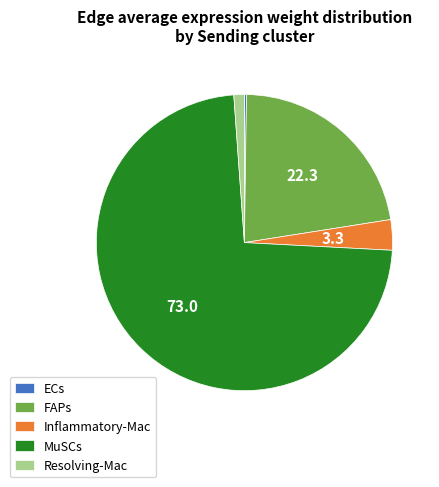

Approximately how many times larger is the value at MuSCs compared to FAPs?

3.3